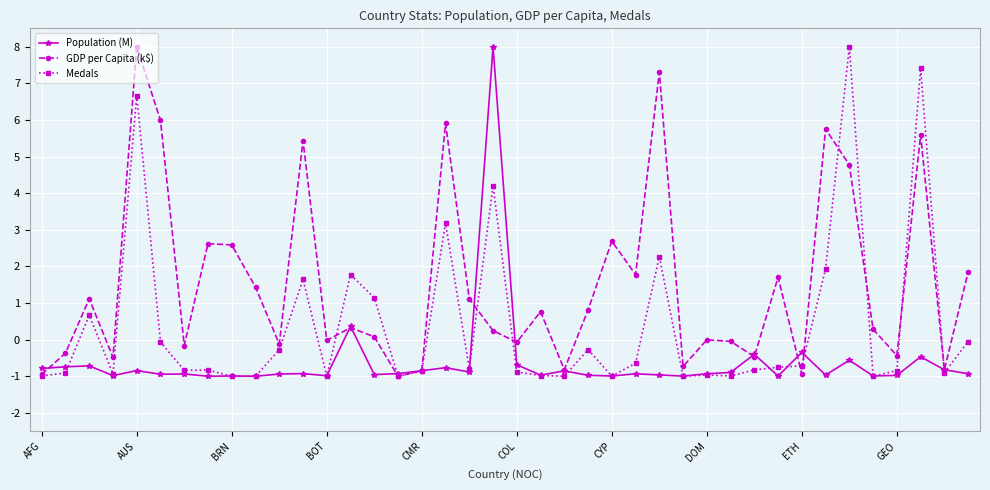

True or false: GDP per Capita (k$) has more than 0 interior local peaks.

True